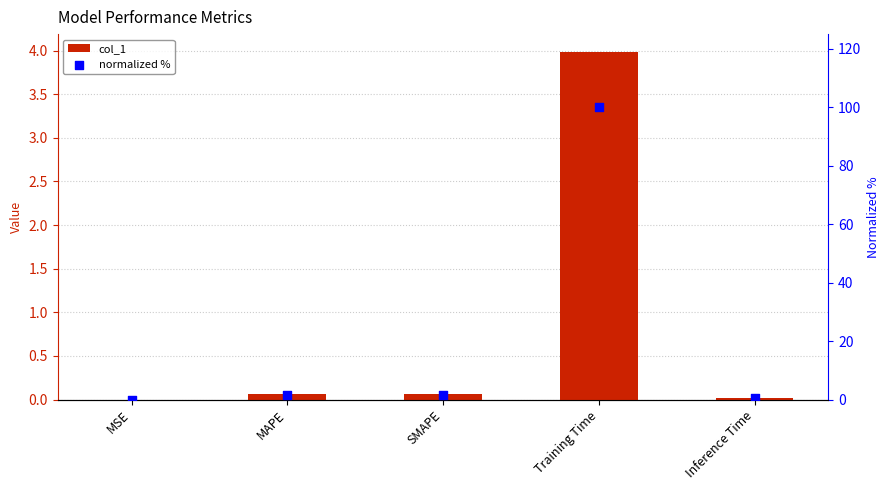

At which category is the sum across all series the highest?

Training Time